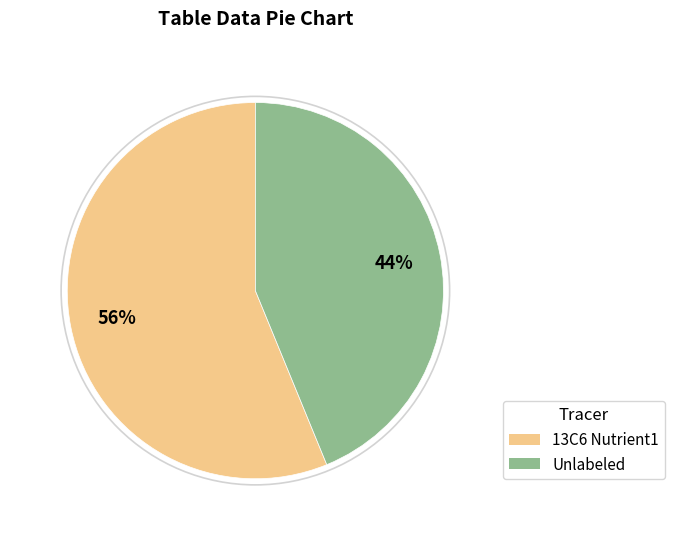

The 13C6 Nutrient1 slice represents 47% of the pie. True or false?

False